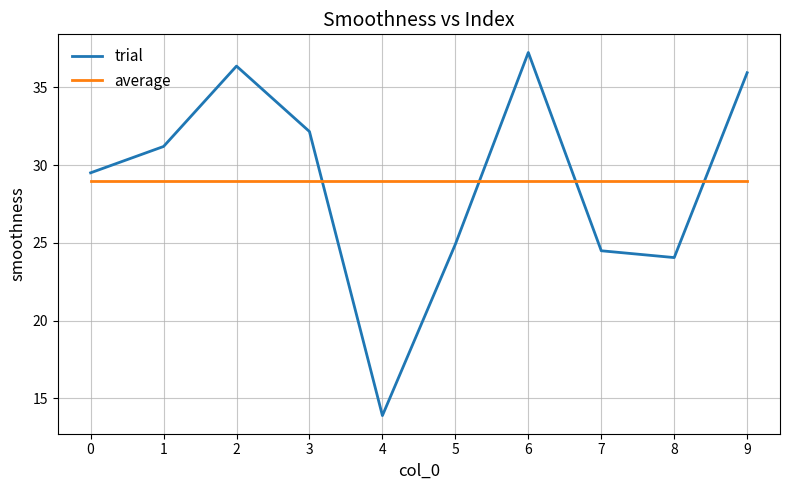

Between which two adjacent categories do average and trial first intersect?

3 and 4